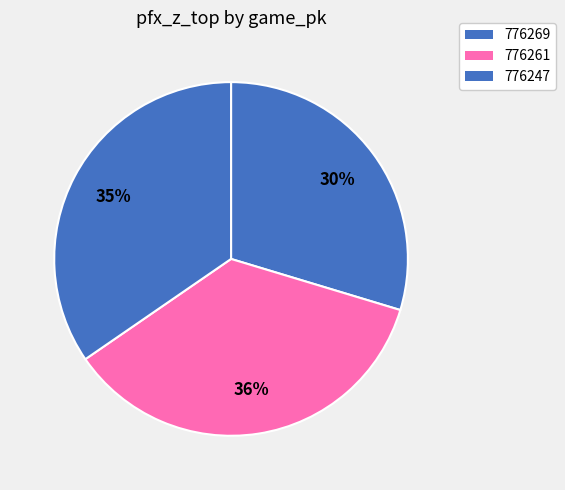

Combined, do 776261 and 776269 account for over 50%?

Yes